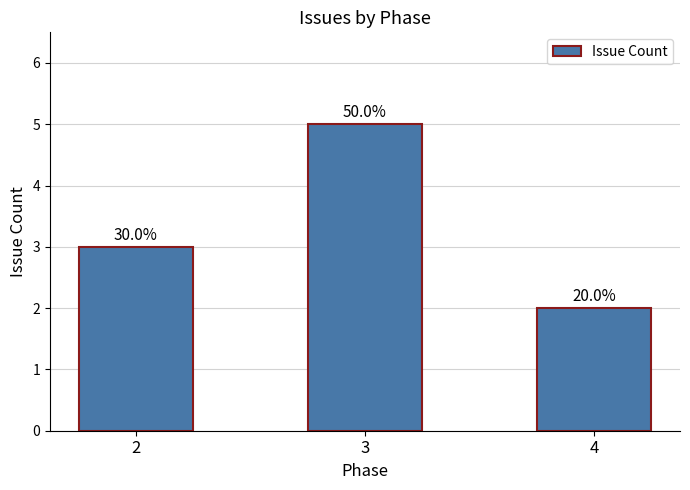

Reading left to right, list all the values displayed in this chart.

3	5	2